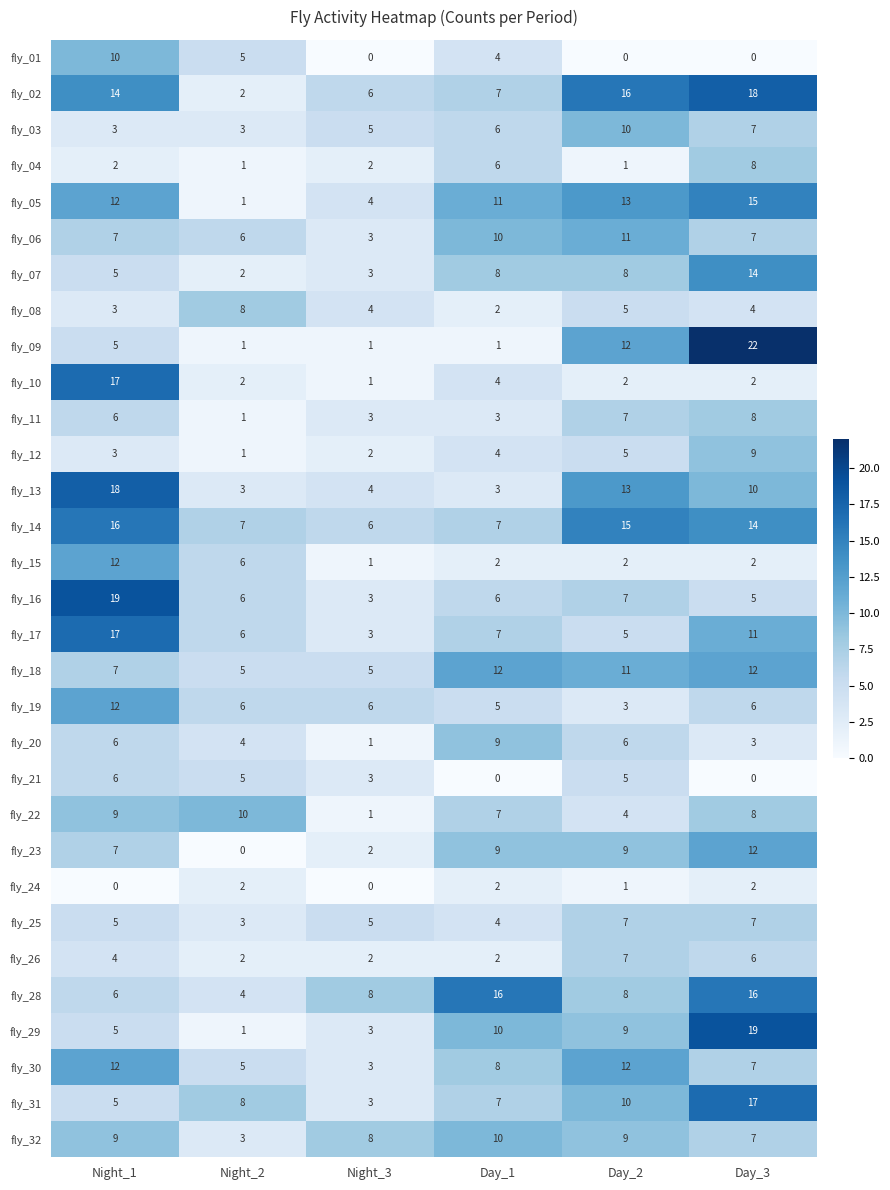

Where is fly_17 nearest to the value 10?

Day_3